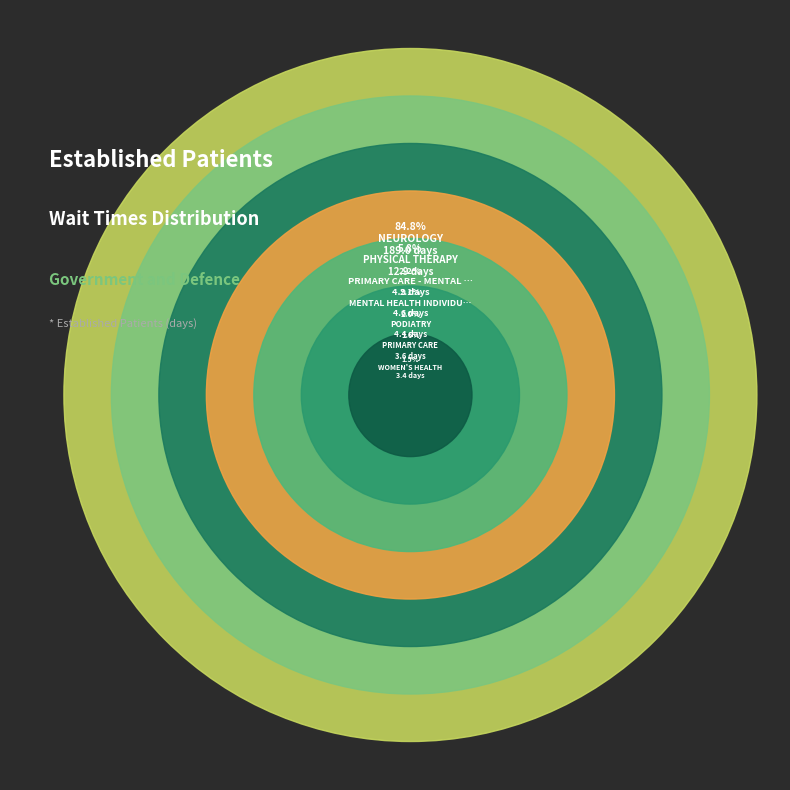

Is there a majority slice in this chart?

Yes